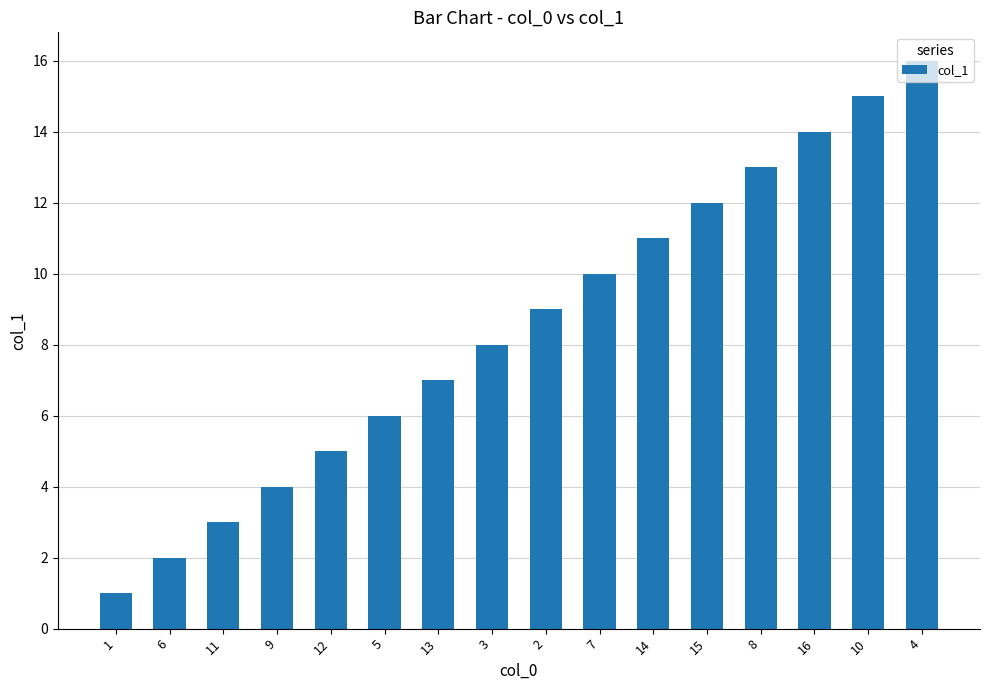

Reading left to right, extract all data points from this chart.

1	2	3	4	5	6	7	8	9	10	11	12	13	14	15	16